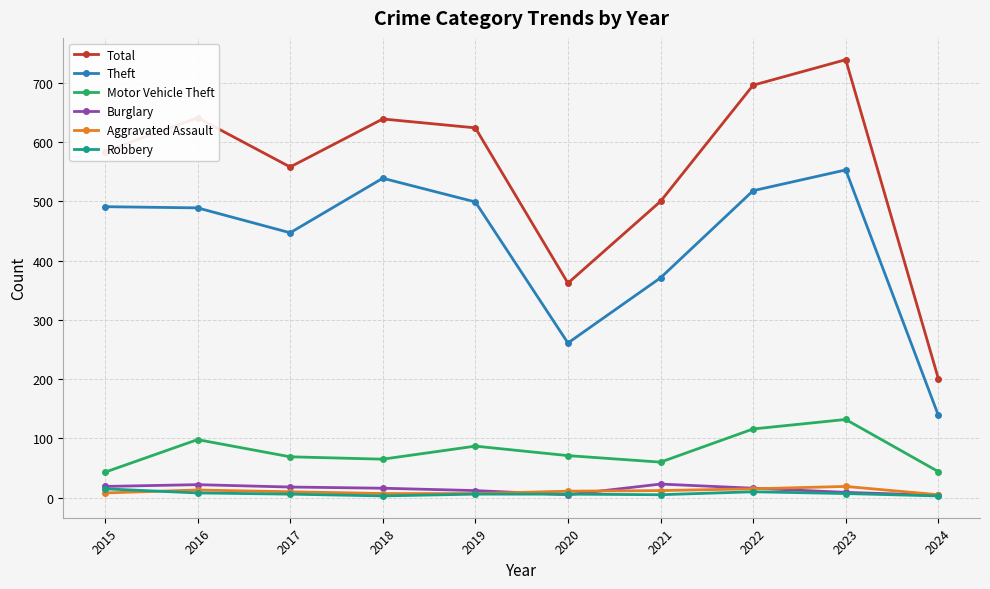

Is it true that Theft equals 180 at 2019?

False